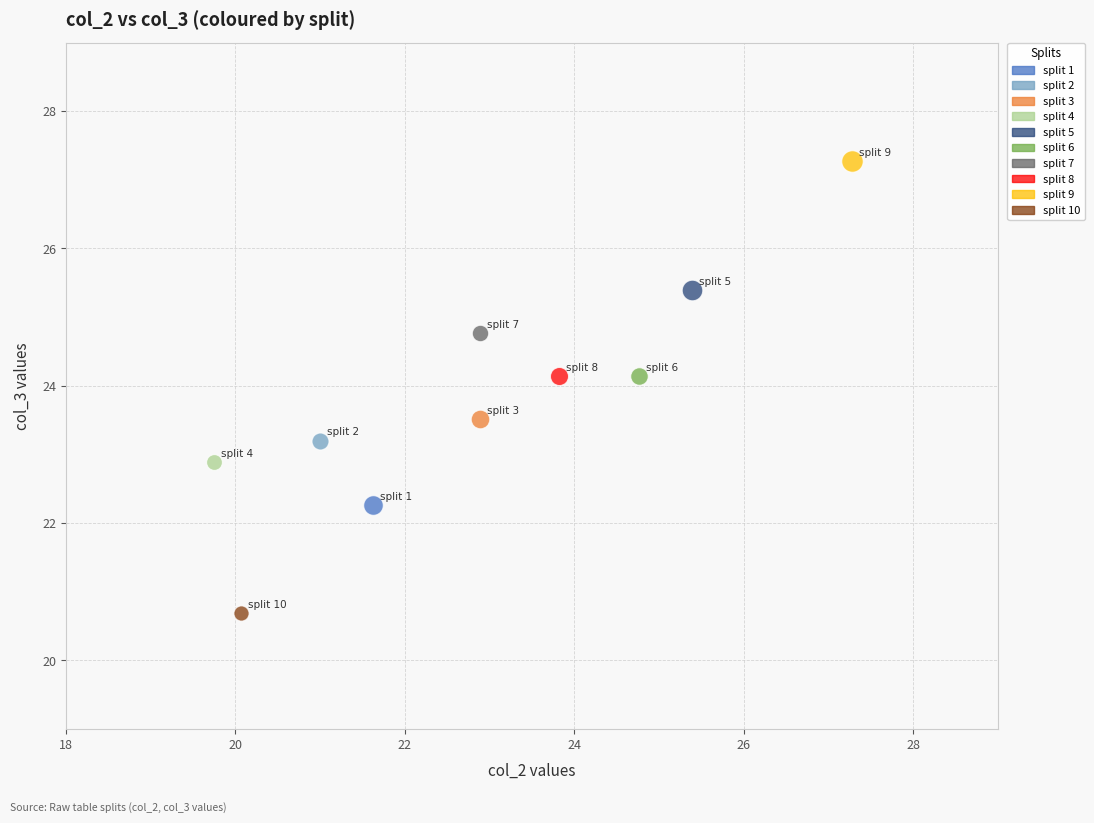

What are all the series names shown in the legend?

split 1, split 2, split 3, split 4, split 5, split 6, split 7, split 8, split 9, split 10